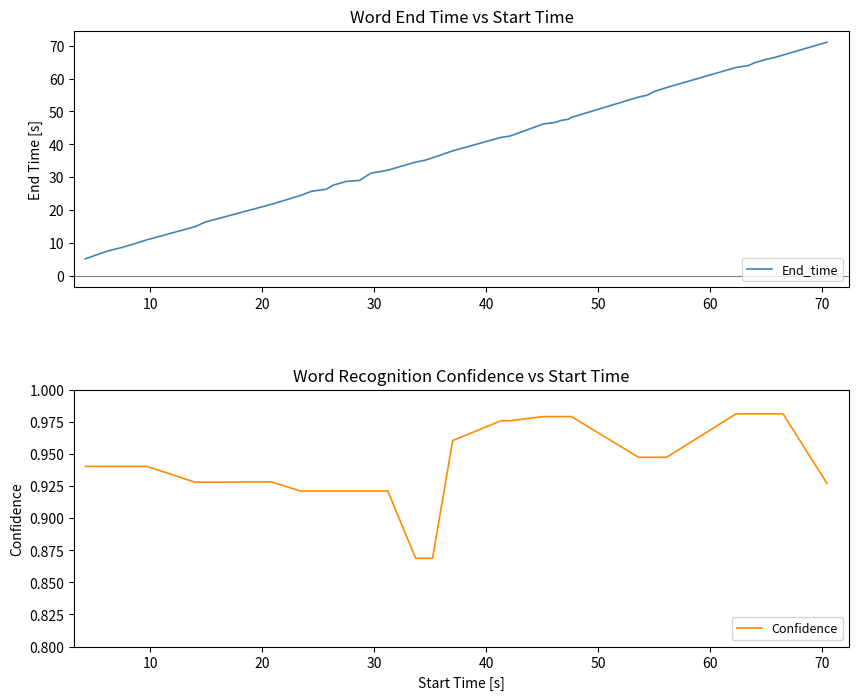

What is the highest value of the End_time series?

71.1